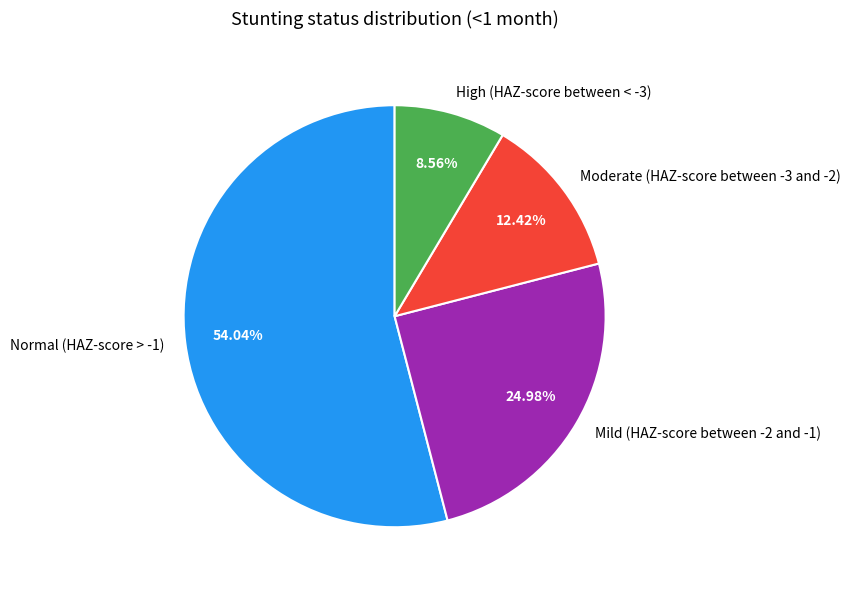

Count the number of slices in the pie.

4